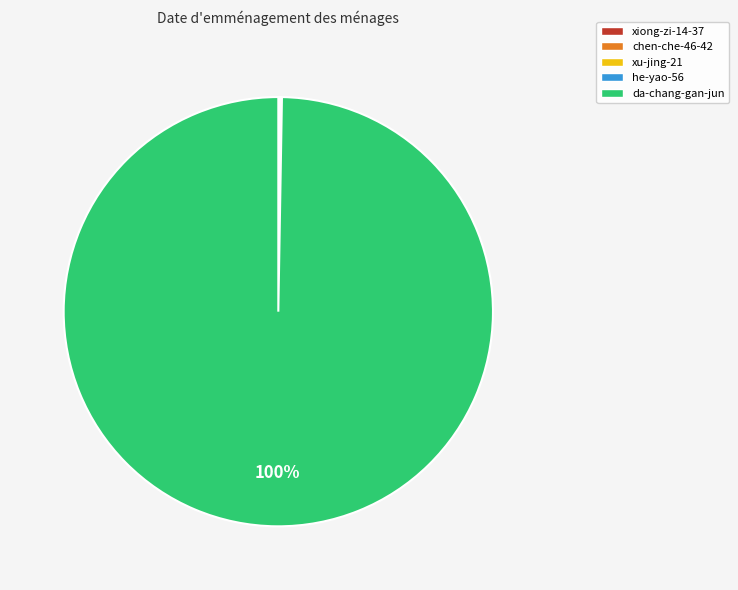

Is there a majority slice in this chart?

Yes